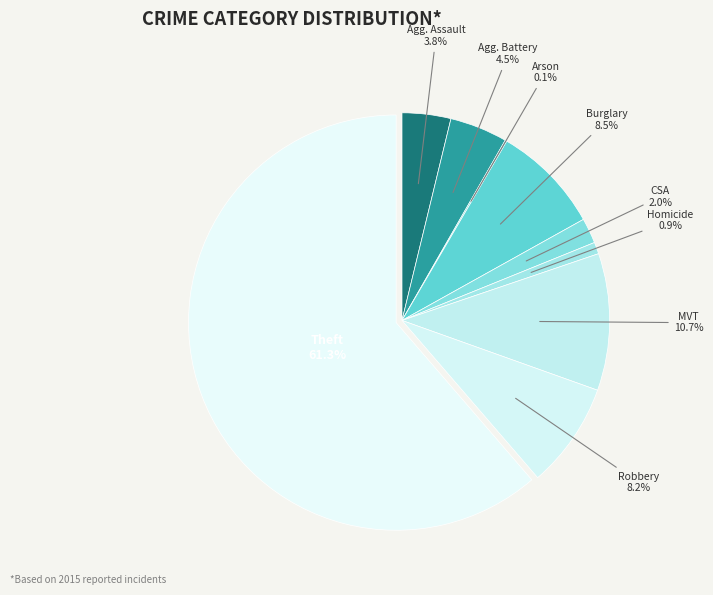

Which category has the smallest portion of the pie?

Arson